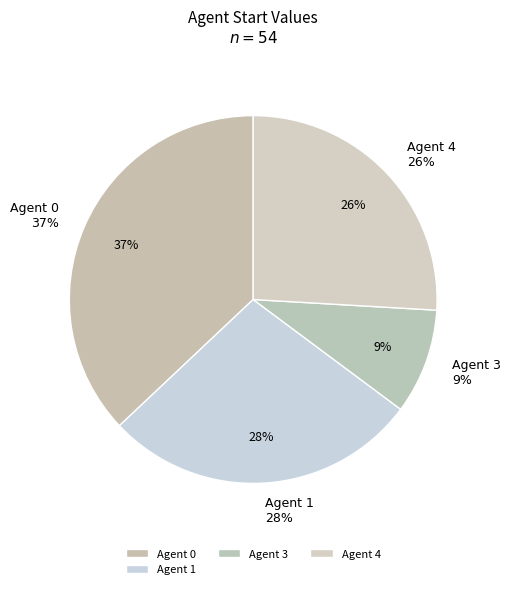

True or false: Agent 0 accounts for 47% of the total.

False